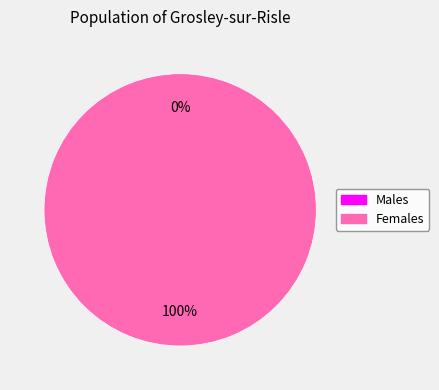

To the nearest percent, what is the average slice percentage?

50%